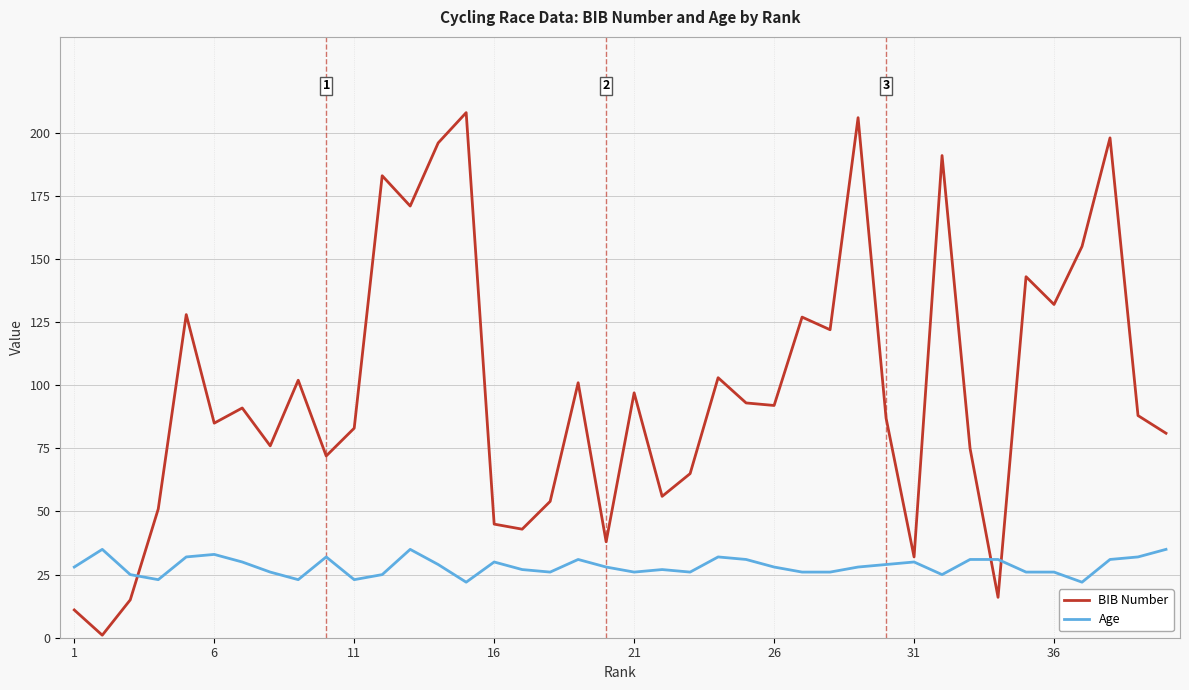

Which series has the widest spread of values?

BIB Number